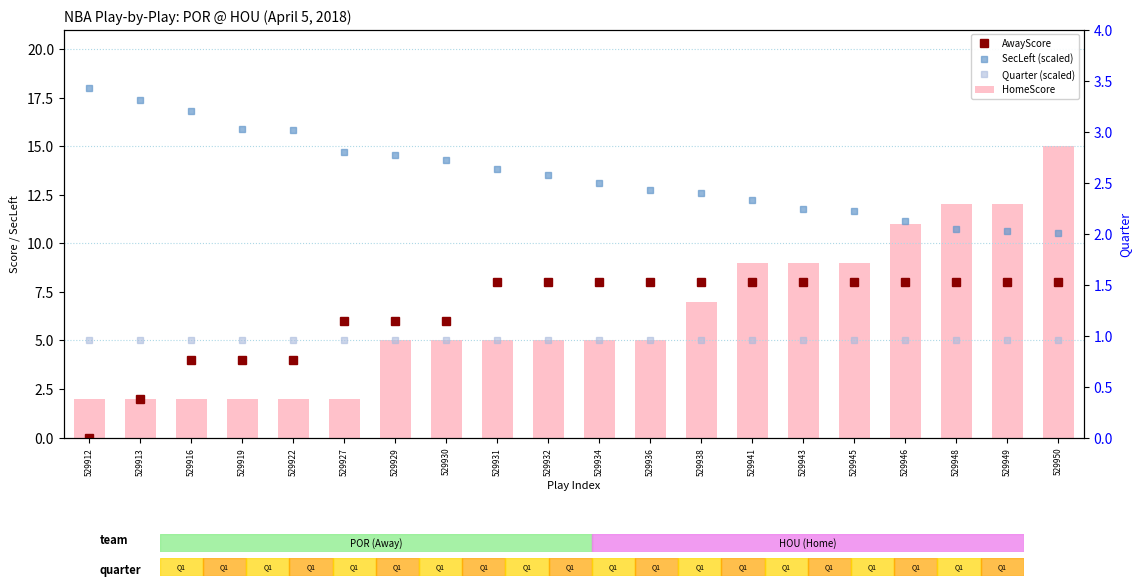

Where does the data first go above 5?

529938